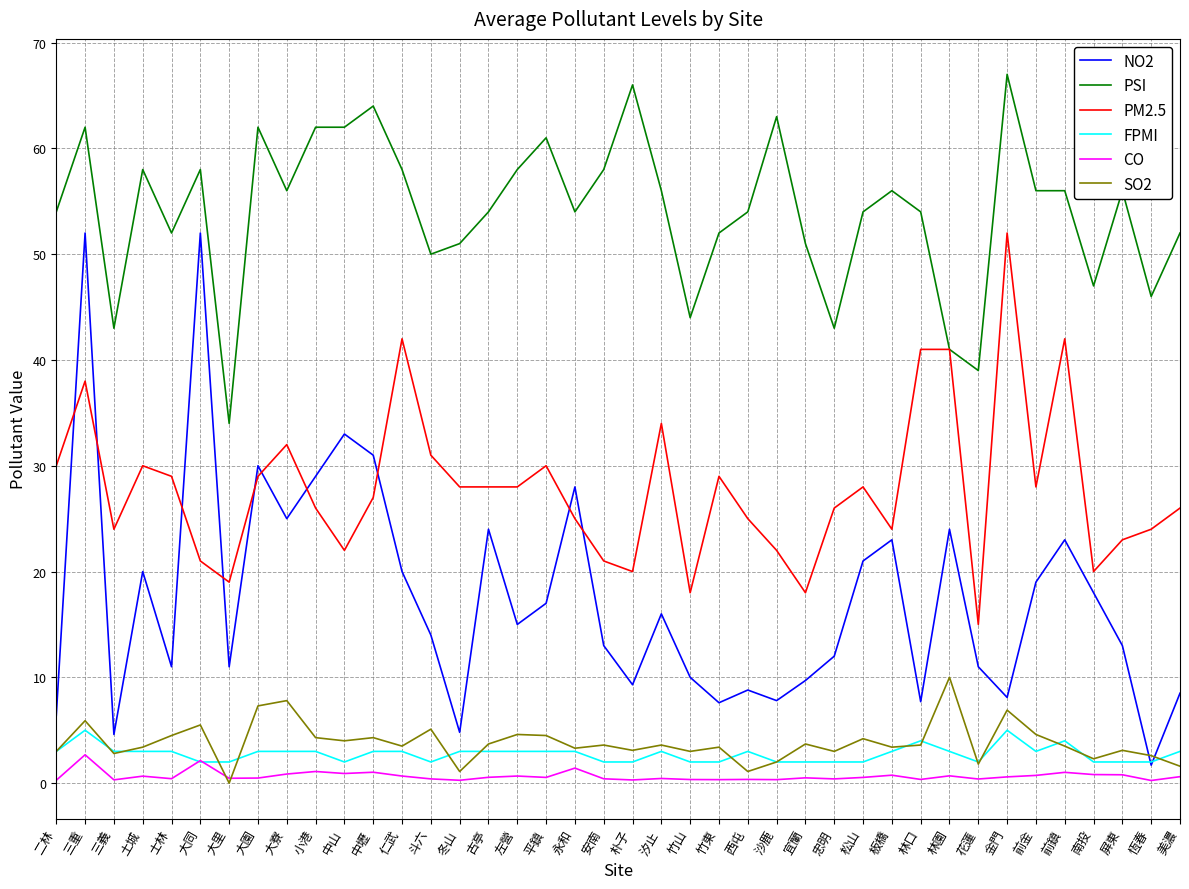

At which category is the sum across all series the highest?

三重